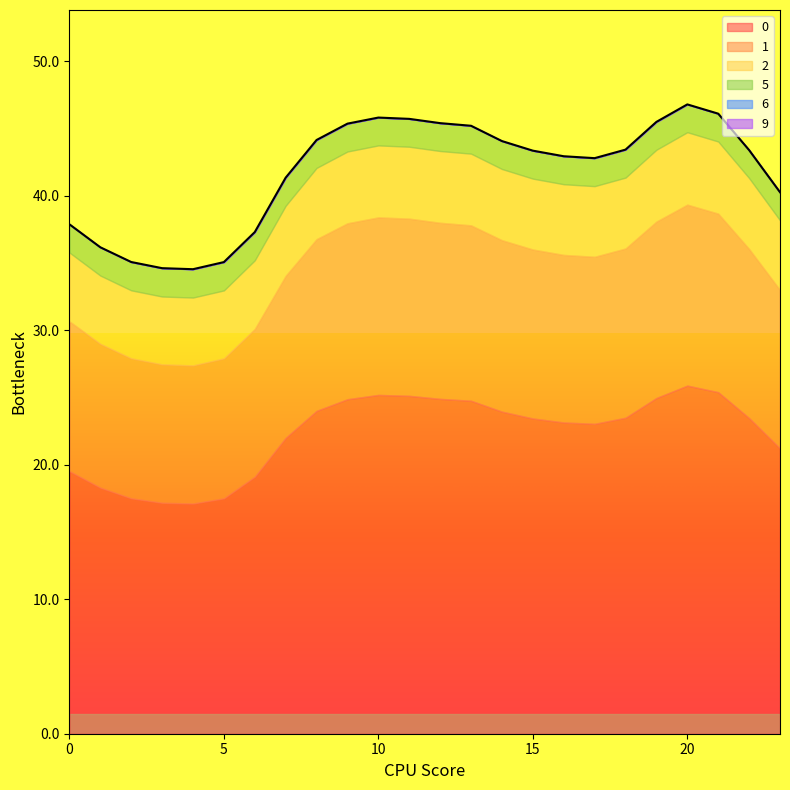

How many data points in 0 are above 23?

15